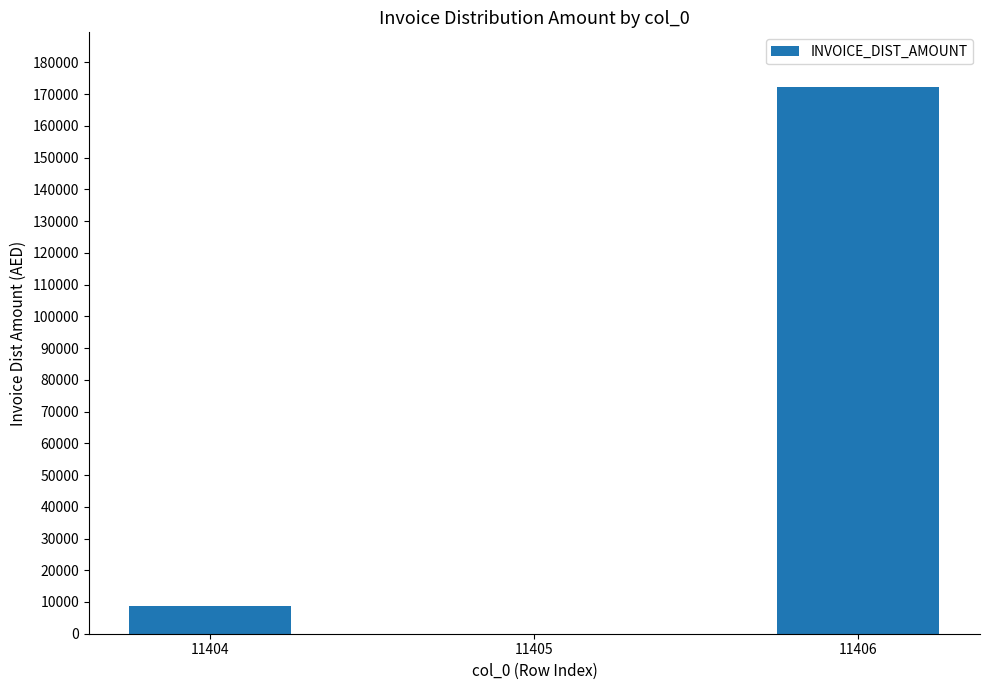

What is the sum of the values at 11404 and 11406?

180883.5